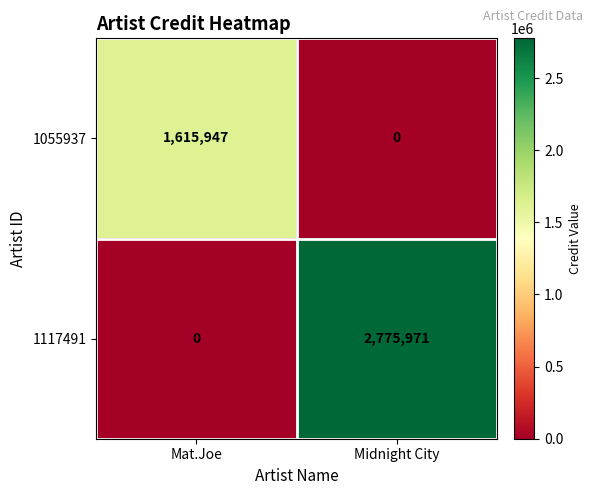

What is the difference between the maximum and minimum values in the 1055937 series?

1615947